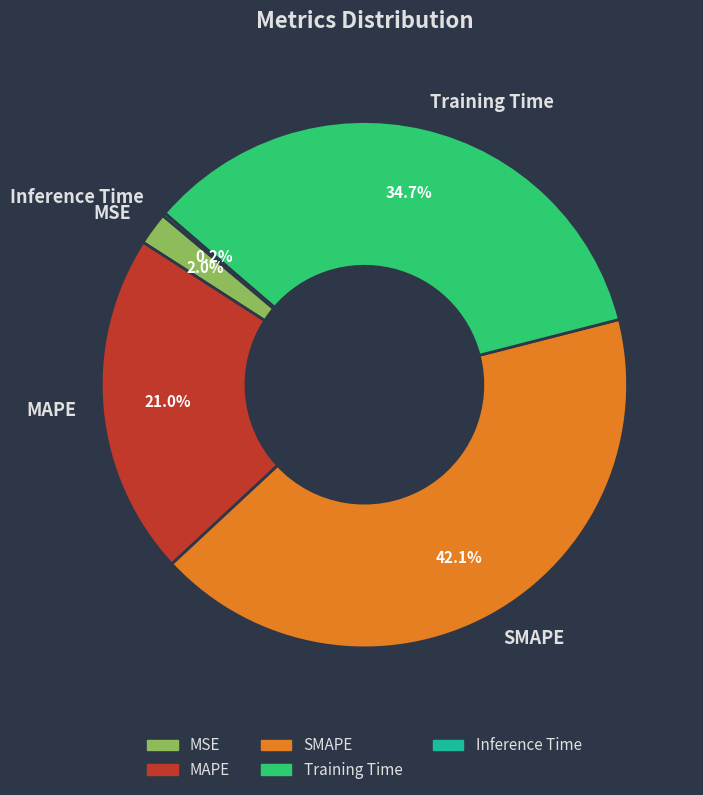

To the nearest percent, what portion does MAPE represent?

21%